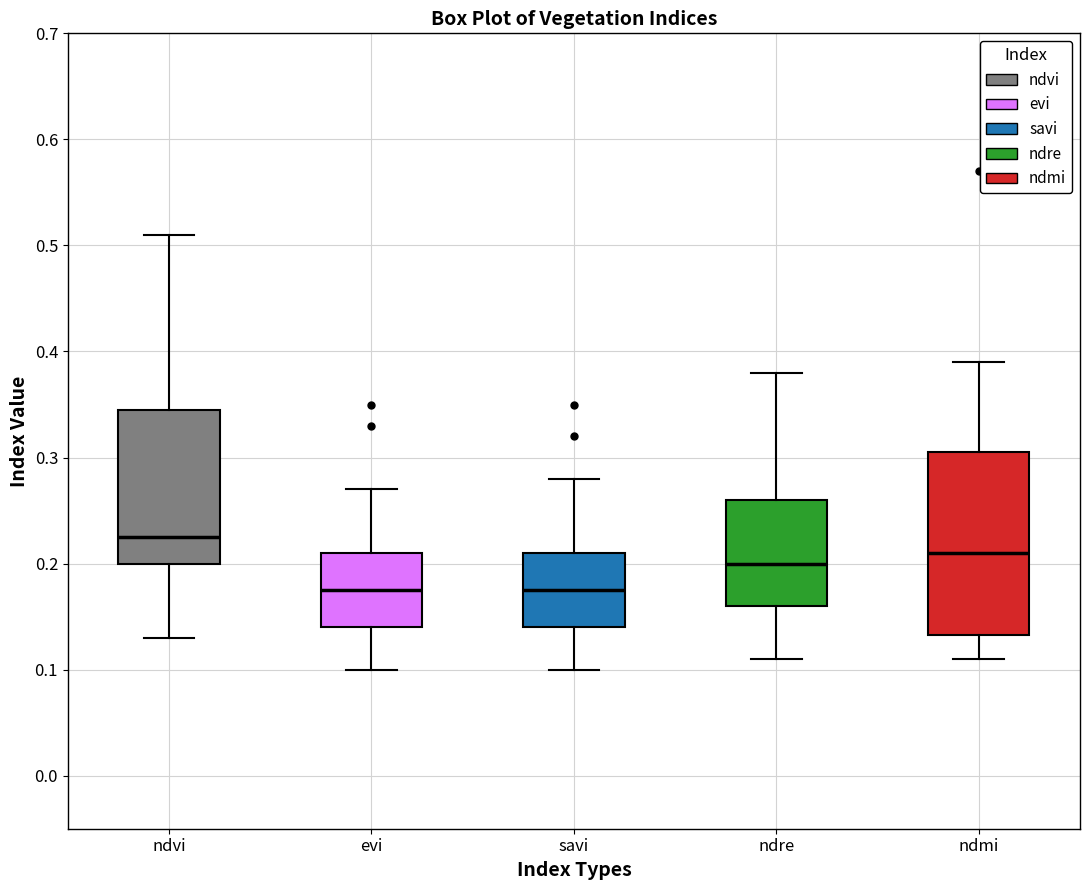

Reading left to right, transcribe this box plot: for each box, give where its median line is, the range the box spans, and where its two whiskers end, as read against the y-axis. The values are not printed on the chart, so give them approximately, as read against the axis.

ndvi: median 0.23, box 0.20 to 0.35, whiskers 0.13 to 0.51
evi: median 0.18, box 0.14 to 0.21, whiskers 0.10 to 0.27
savi: median 0.18, box 0.14 to 0.21, whiskers 0.10 to 0.28
ndre: median 0.20, box 0.16 to 0.26, whiskers 0.11 to 0.38
ndmi: median 0.21, box 0.13 to 0.31, whiskers 0.11 to 0.39